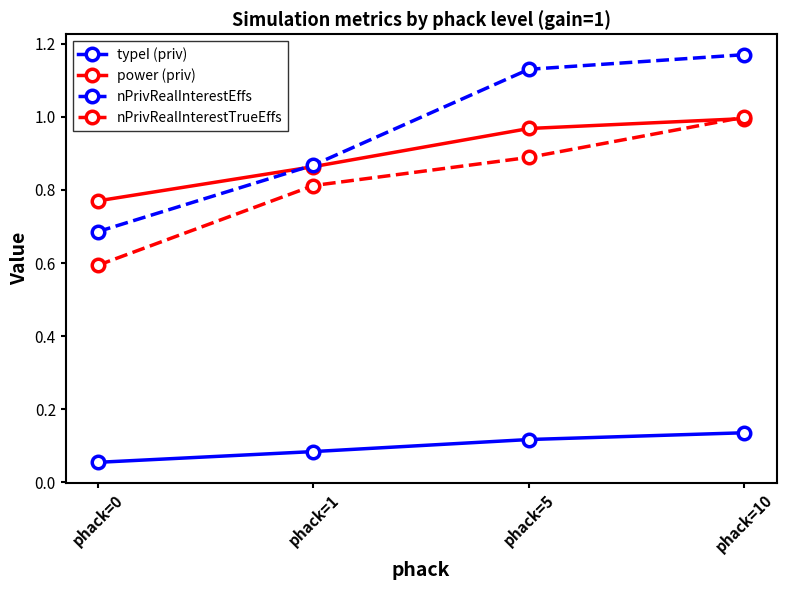

The value of nPrivRealInterestEffs at phack=10 is 1.8. True or false?

False